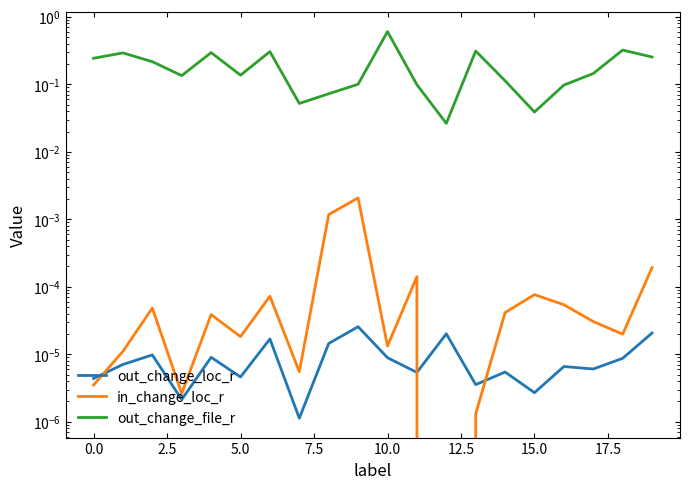

Is it true that in_change_loc_r equals 0.0 at 14?

True